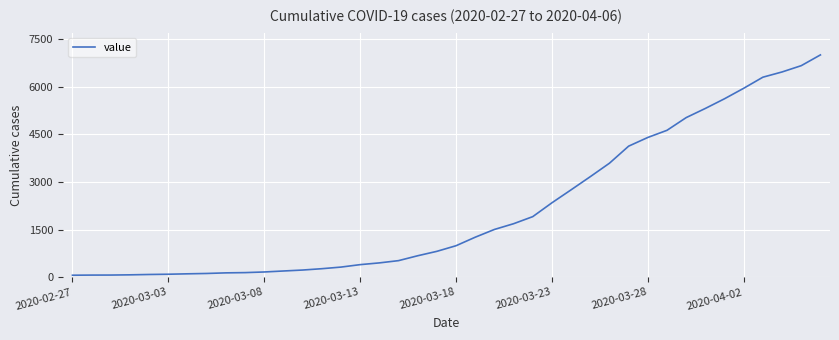

What is the greatest value displayed?

7003